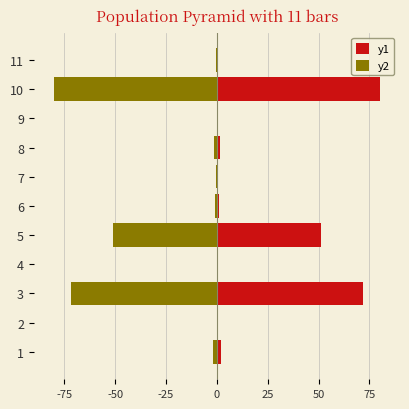

What position from the left is 0?

4